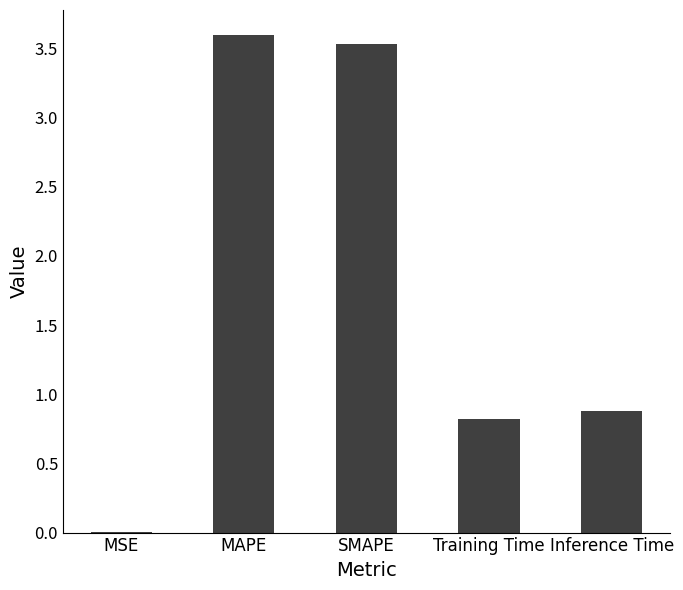

What is the change in value from MAPE to Inference Time?

-2.7